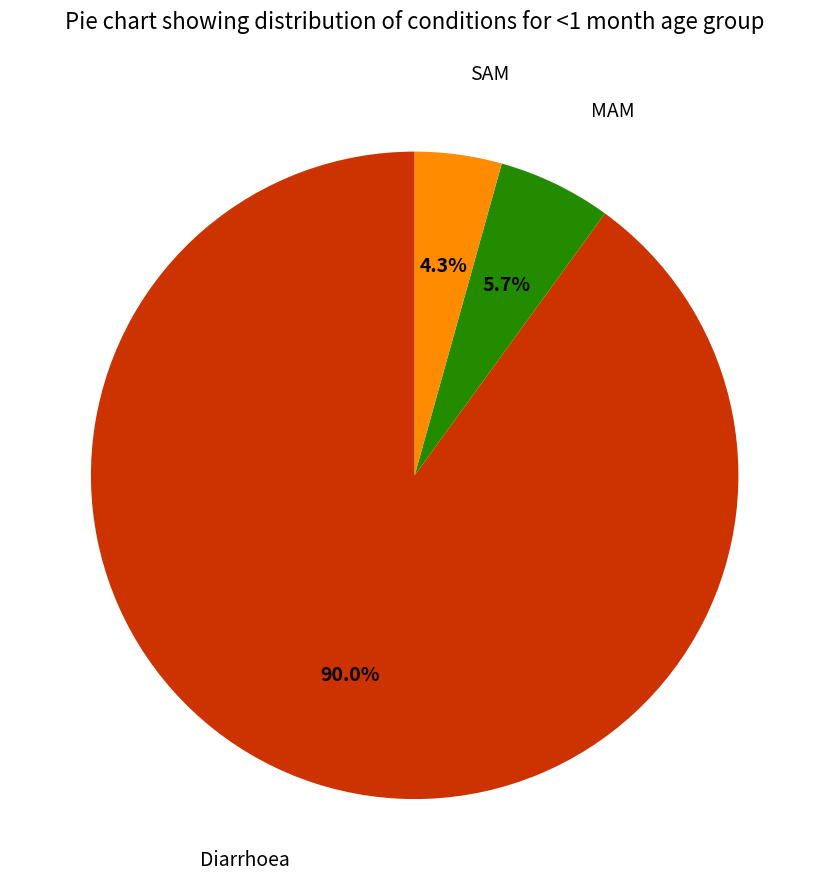

To the nearest percent, what is the average slice percentage?

33%